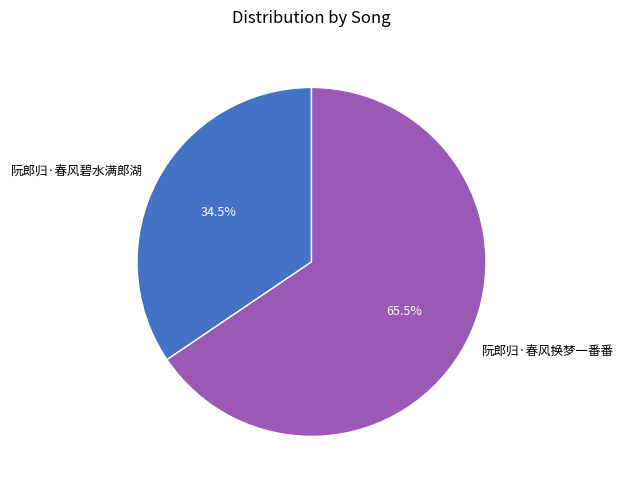

Which has a higher value, 阮郎归·春风换梦一番番 or 阮郎归·春风碧水满郎湖?

阮郎归·春风换梦一番番